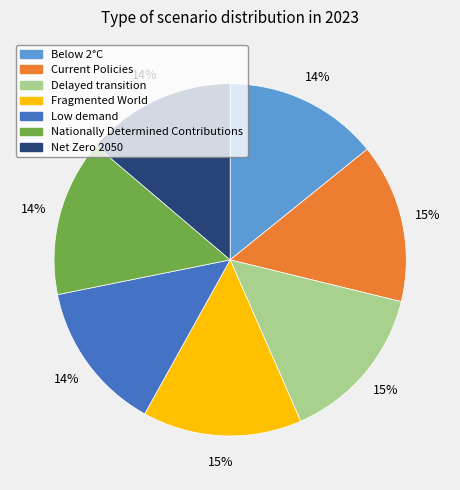

Is the sum of Low demand and Below 2°C greater than half?

No